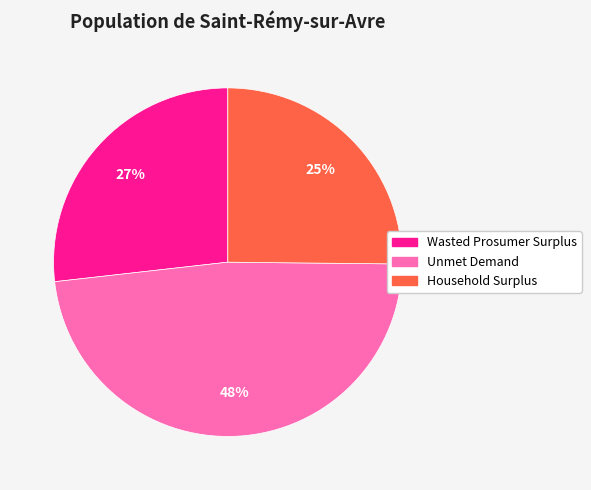

What is the largest slice in the pie chart?

Unmet Demand